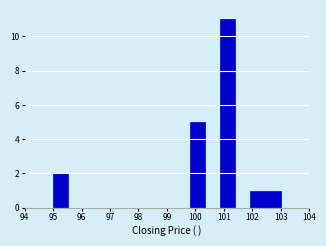

Reading left to right, list every bar in this chart as the range it spans on the x-axis followed by its height. Neither the bar edges nor the heights are printed on the chart, so give them approximately, as read against the axes.

95.0 to 95.5: 2
95.5 to 96.1: 0
96.1 to 96.6: 0
96.6 to 97.1: 0
97.1 to 97.7: 0
97.7 to 98.2: 0
98.2 to 98.7: 0
98.7 to 99.3: 0
99.3 to 99.8: 0
99.8 to 100.3: 5
100.3 to 100.9: 0
100.9 to 101.4: 11
101.4 to 101.9: 0
101.9 to 102.5: 1
102.5 to 103.0: 1